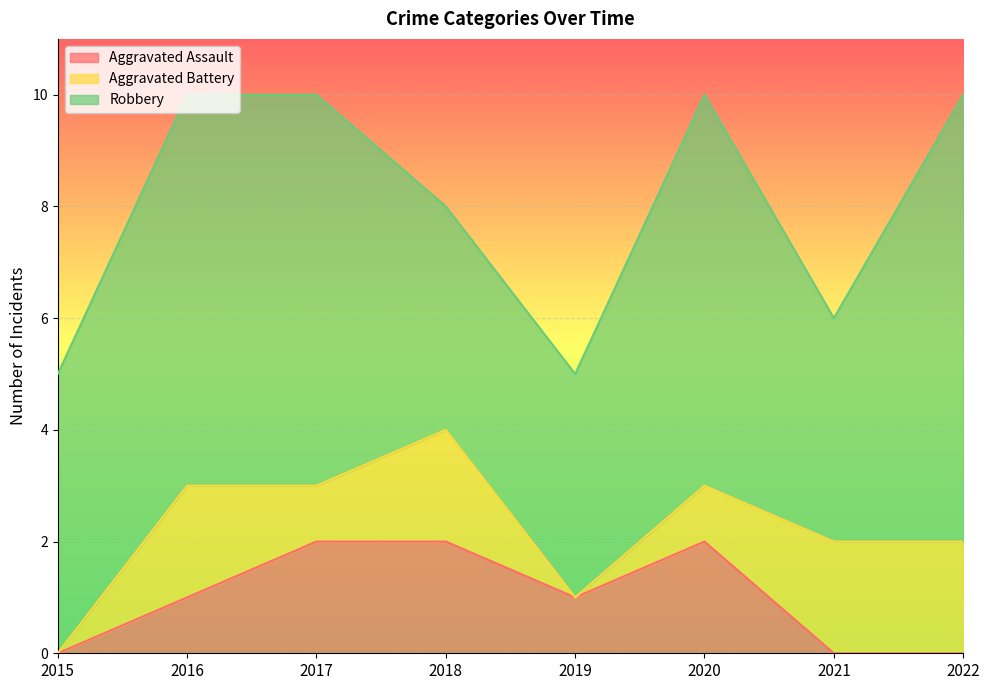

What is the minimum value for Robbery?

4